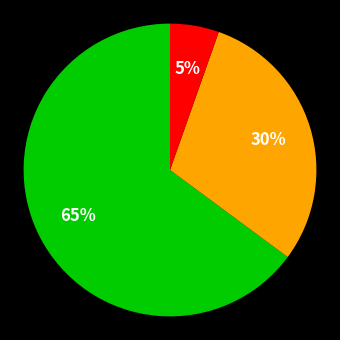

Is there any slice that represents more than half of the pie?

Yes